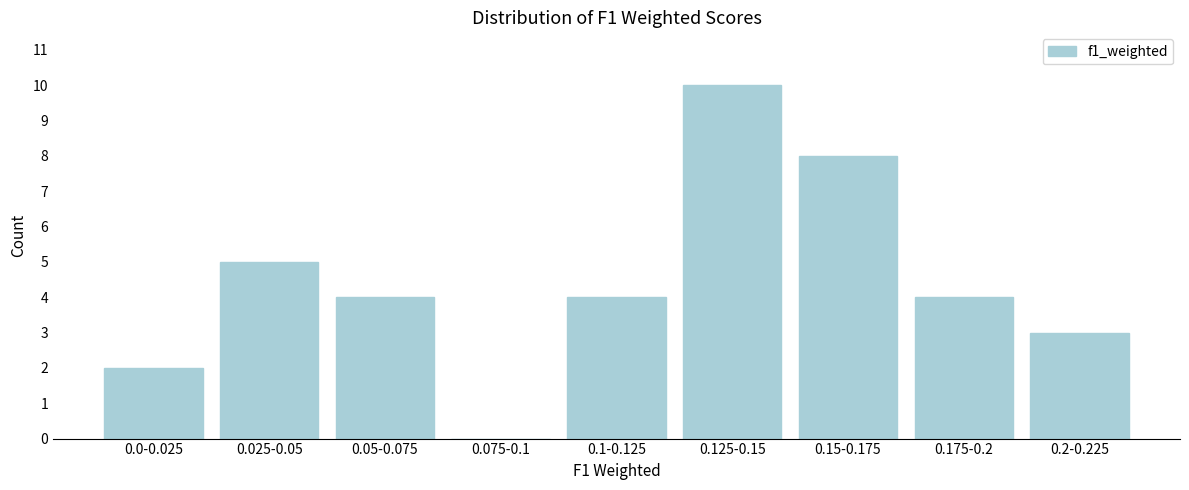

Reading left to right, list all the values displayed in this chart.

0.0-0.025=2	0.025-0.05=5	0.05-0.075=4	0.075-0.1=0	0.1-0.125=4	0.125-0.15=10	0.15-0.175=8	0.175-0.2=4	0.2-0.225=3